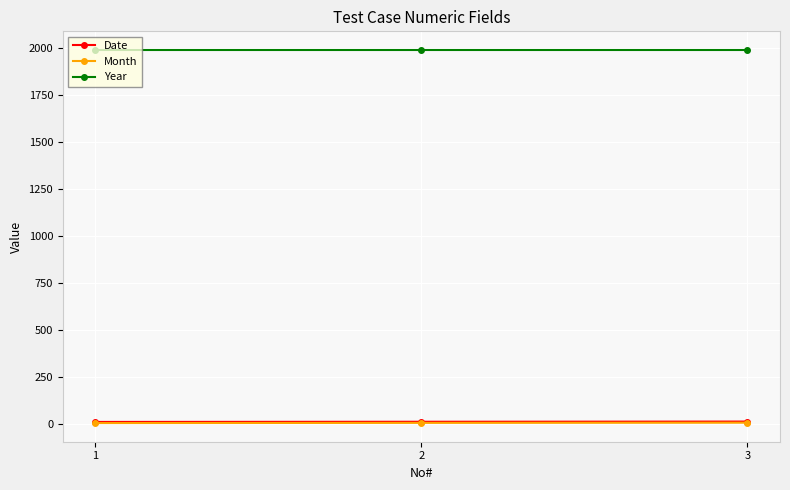

Count the number of data series in this chart.

3